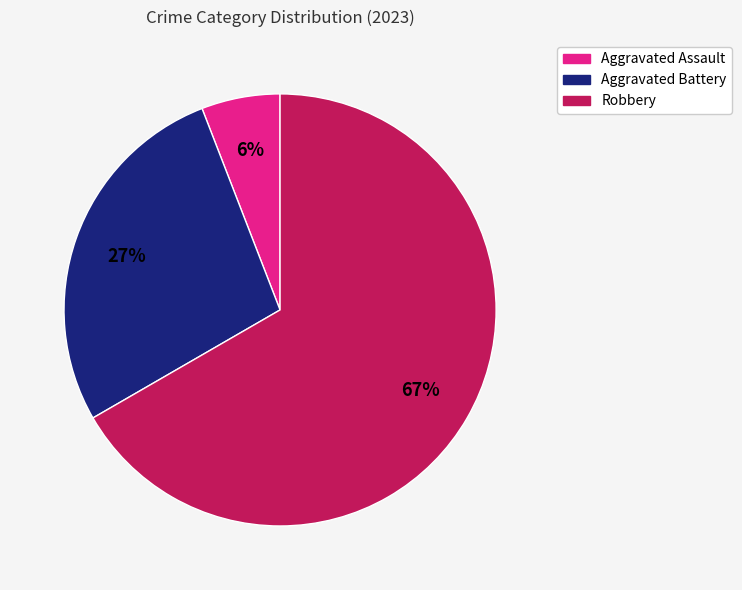

Count the number of slices in the pie.

3